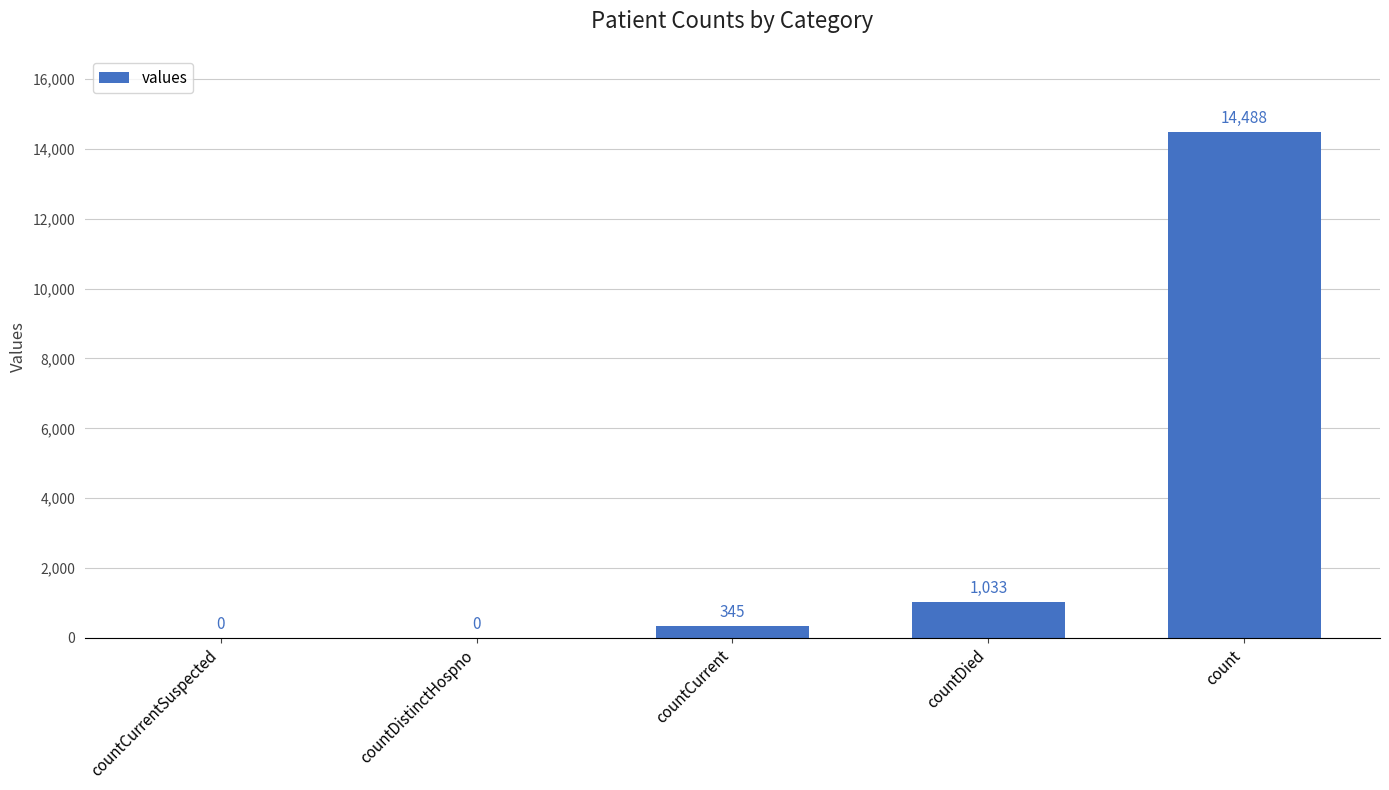

Which has a higher value, count or countDied?

count